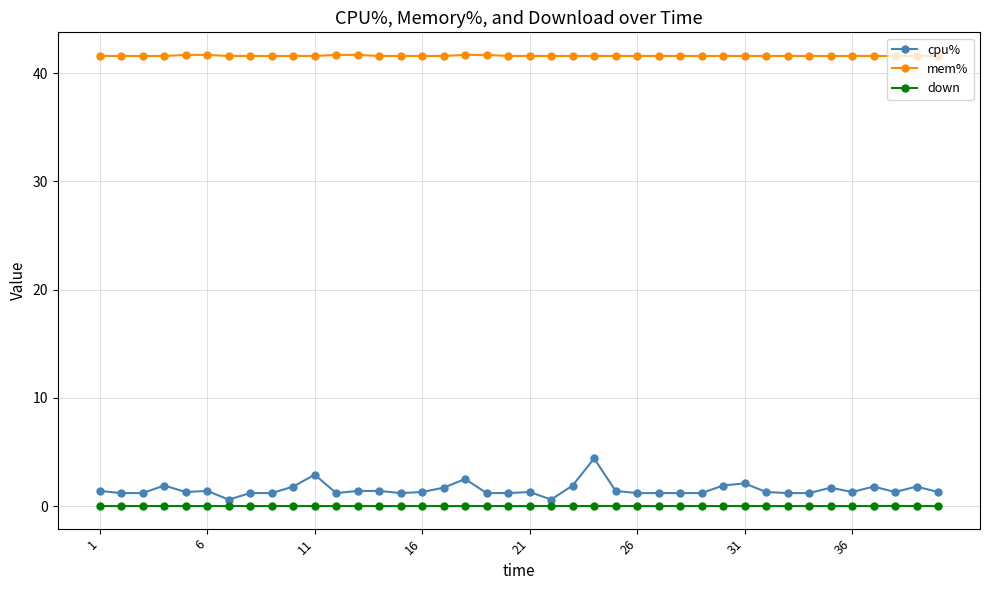

What is the difference between the maximum and minimum values in the cpu% series?

3.8